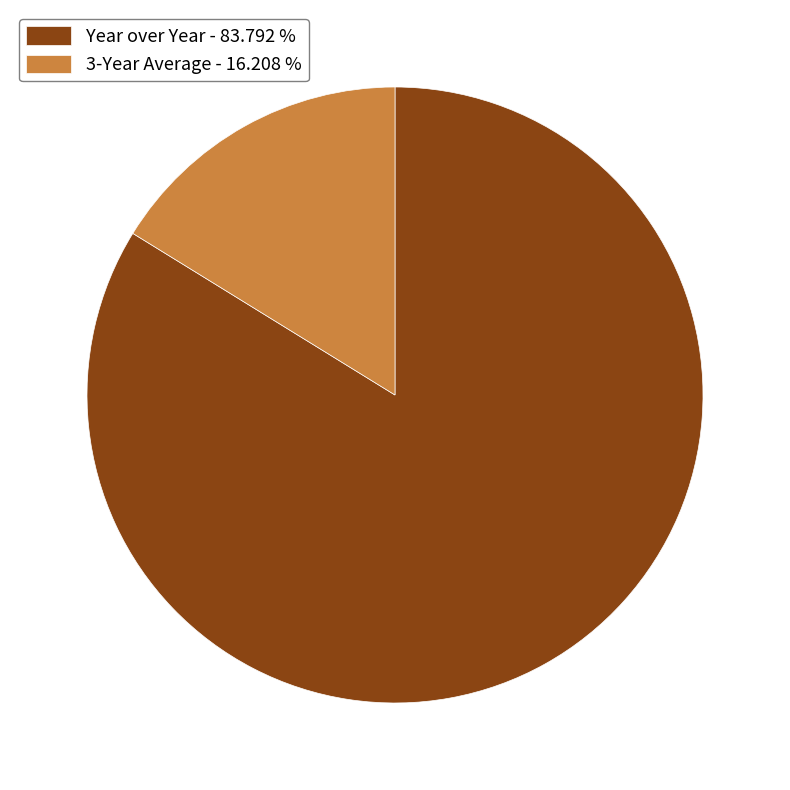

Which has a higher value, 3-Year Average - 16.208 % or Year over Year - 83.792 %?

Year over Year - 83.792 %